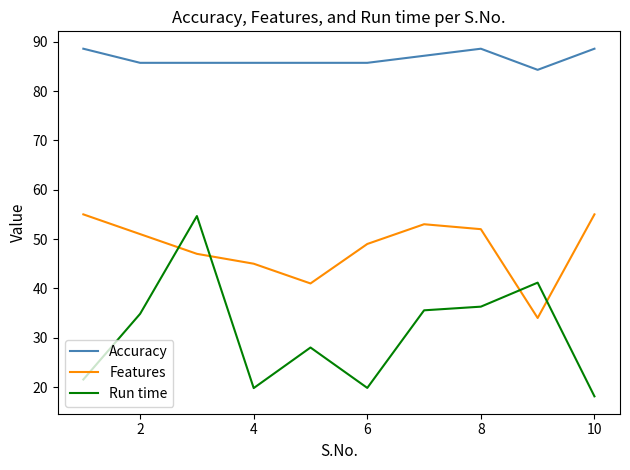

How many distinct data groups are displayed?

3